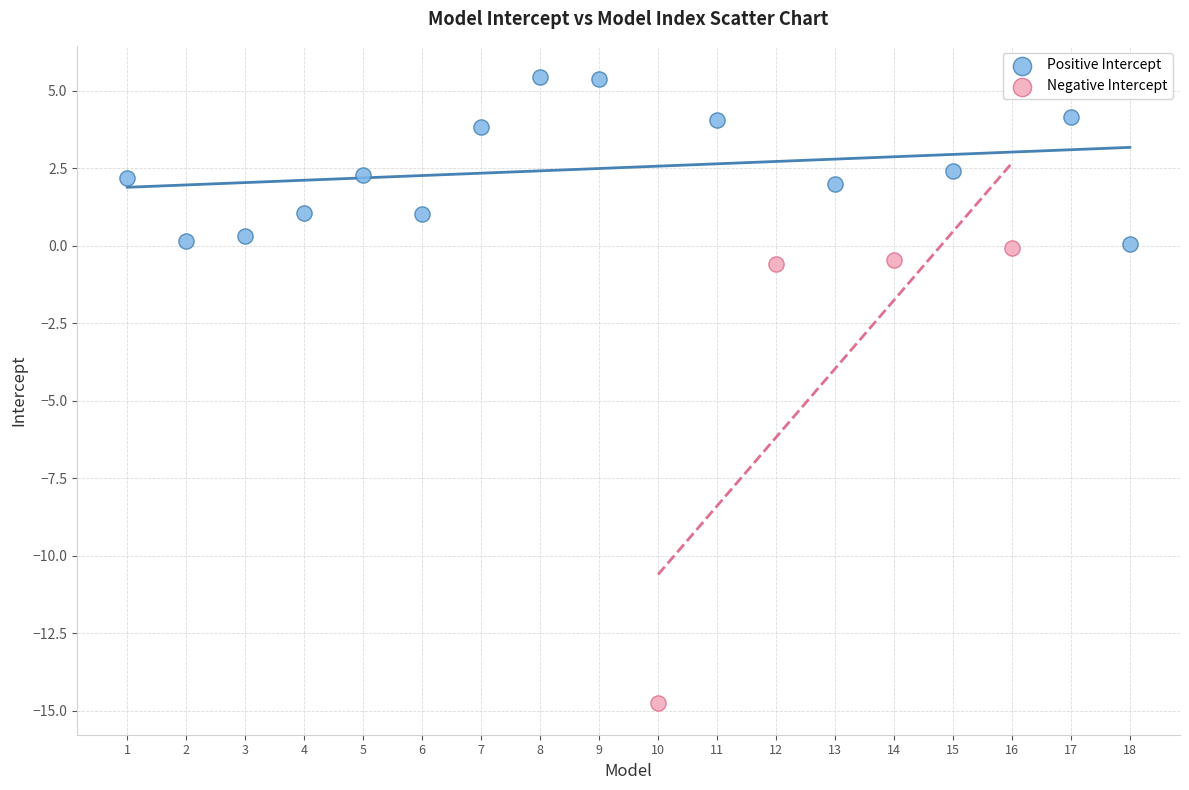

What are all the series names shown in the legend?

Positive Intercept, Negative Intercept